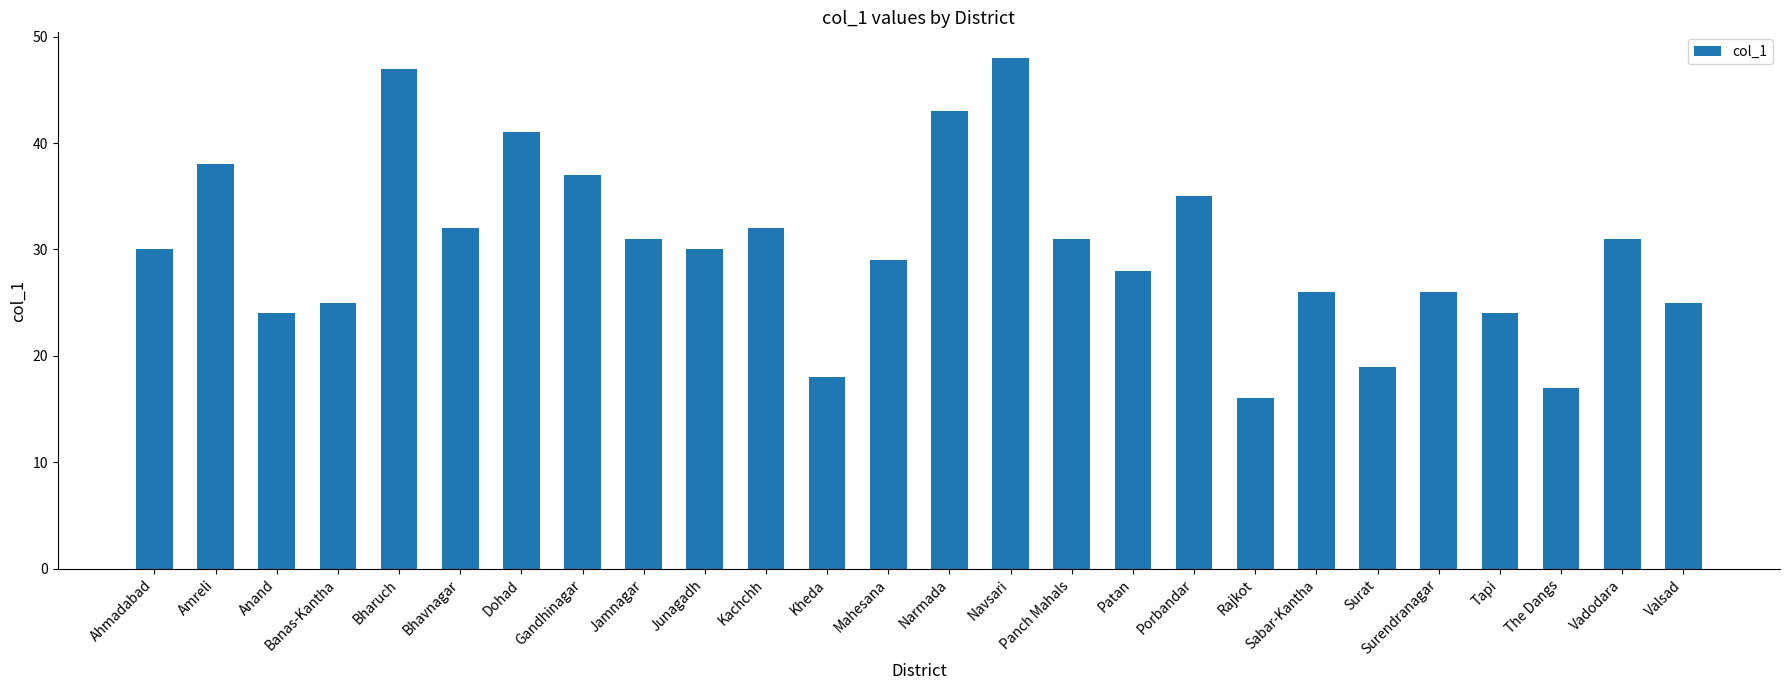

What is the label of the 5th bar from the right?

Surendranagar